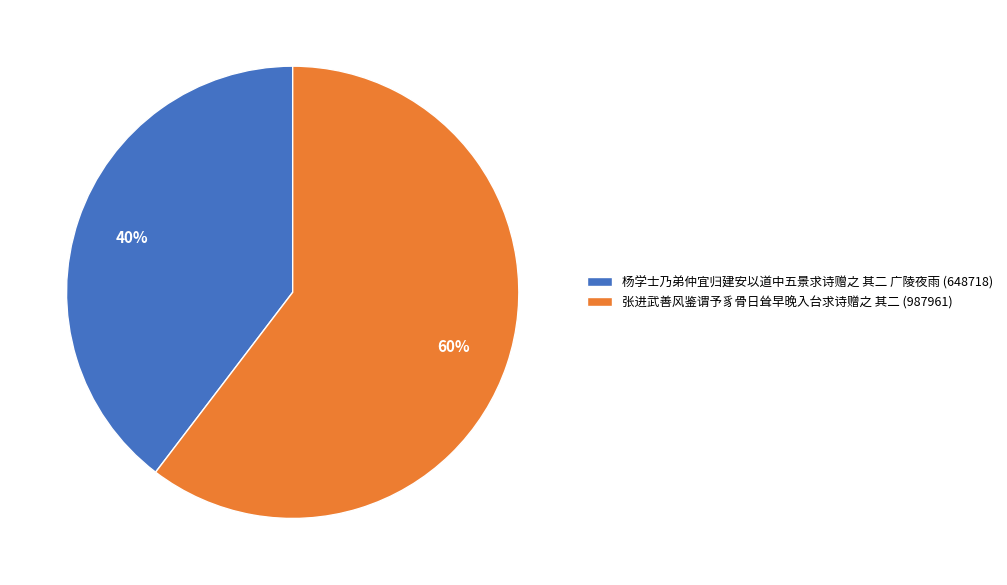

Is there a majority slice in this chart?

Yes